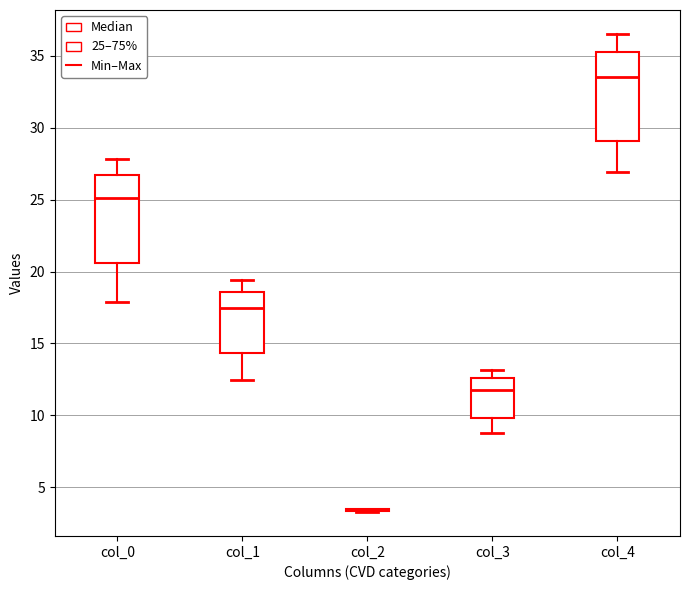

Where does the upper whisker of the box for col_4 end on the y-axis? The values are not printed on the chart, so give them approximately, as read against the axis.

36.5